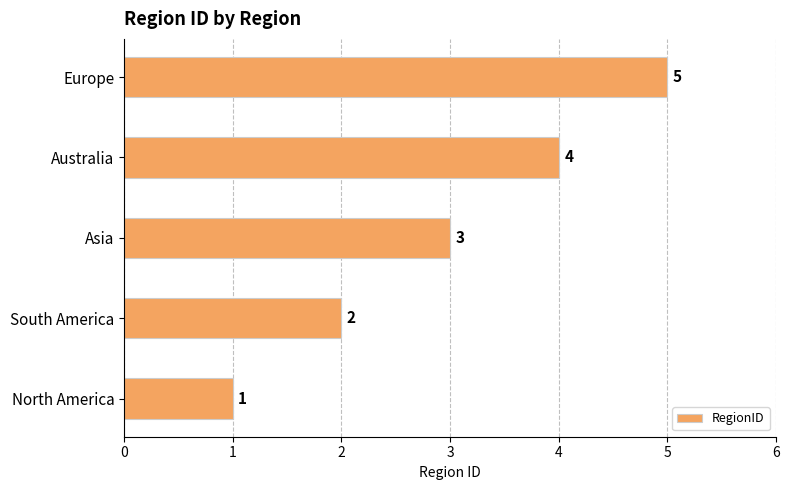

What is the smallest value displayed?

1